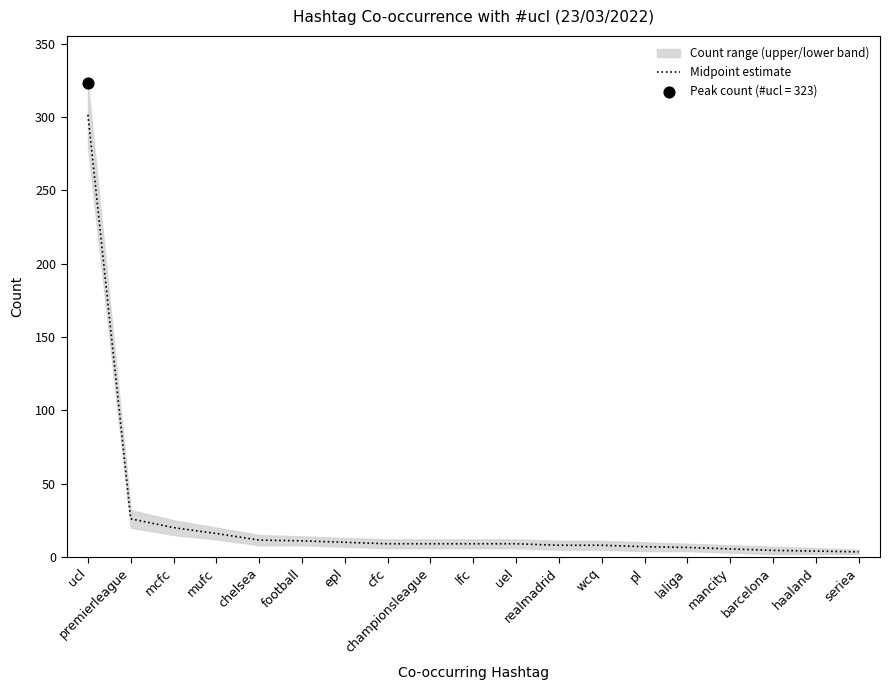

What is the change in value from laliga to barcelona?

-2.0